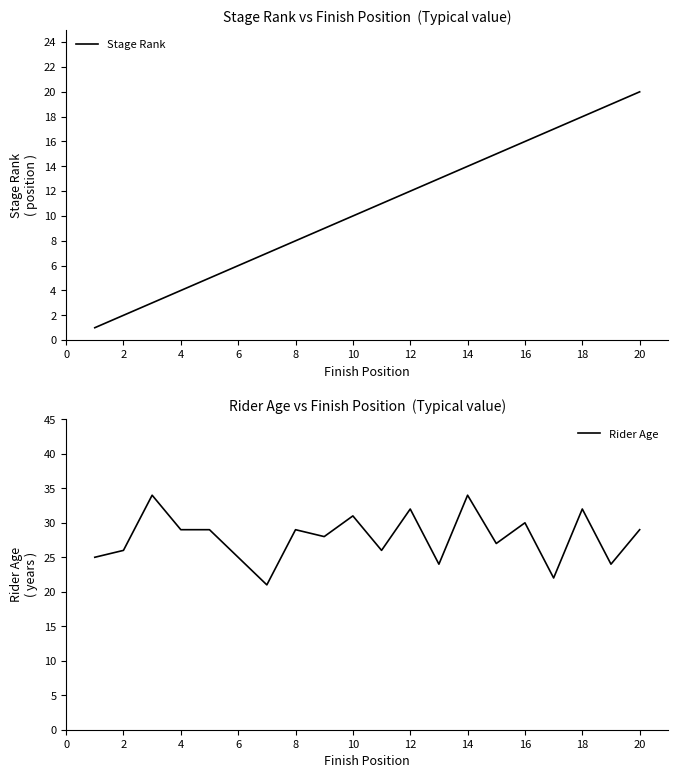

What is the minimum value for Rider Age?

21